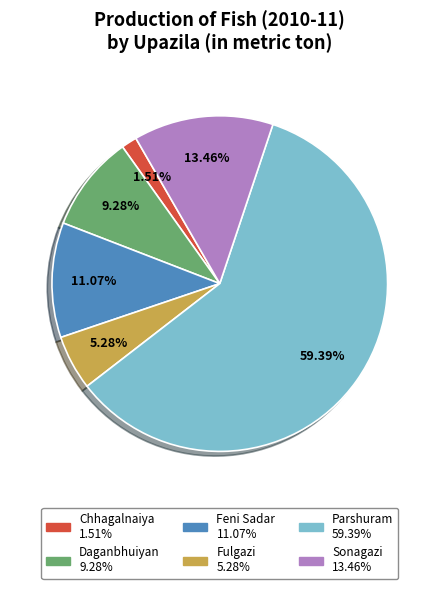

What portion of the pie excludes Chhagalnaiya?

98.5%